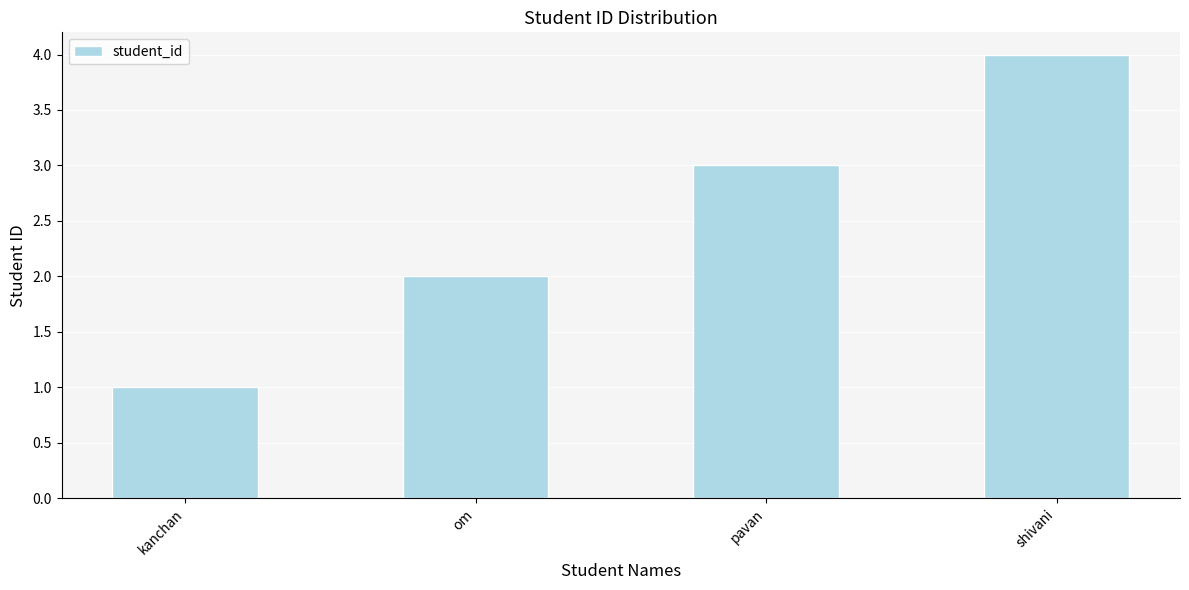

Are the bars horizontal?

No